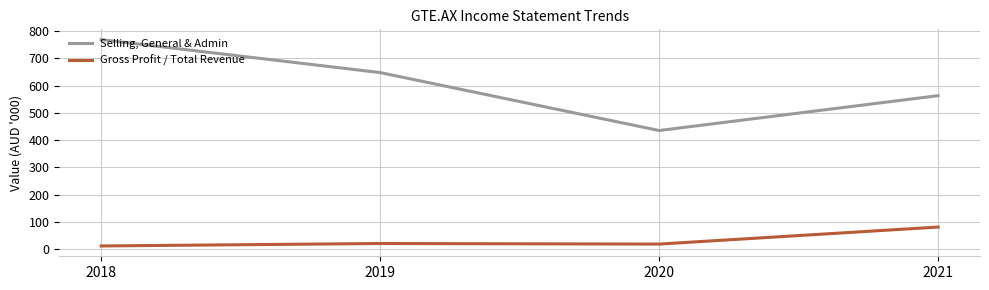

What is the sum of the Selling, General & Admin values at 2021 and 2020?

998.2